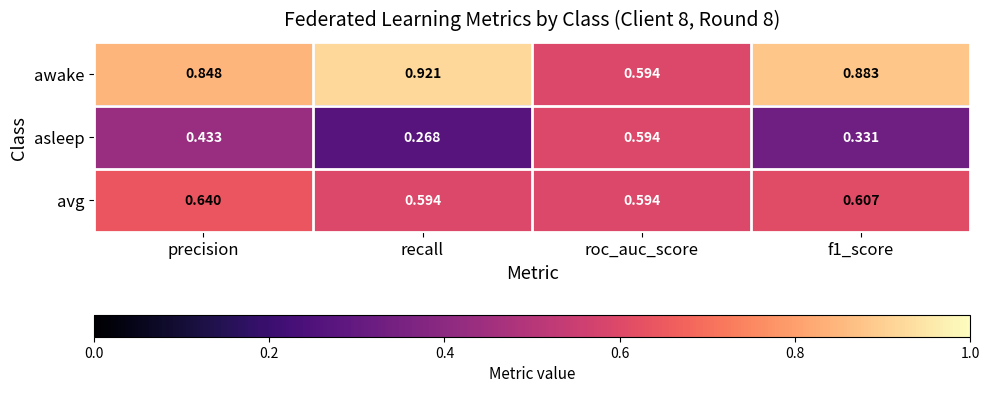

Where is awake nearest to the value 0?

roc_auc_score